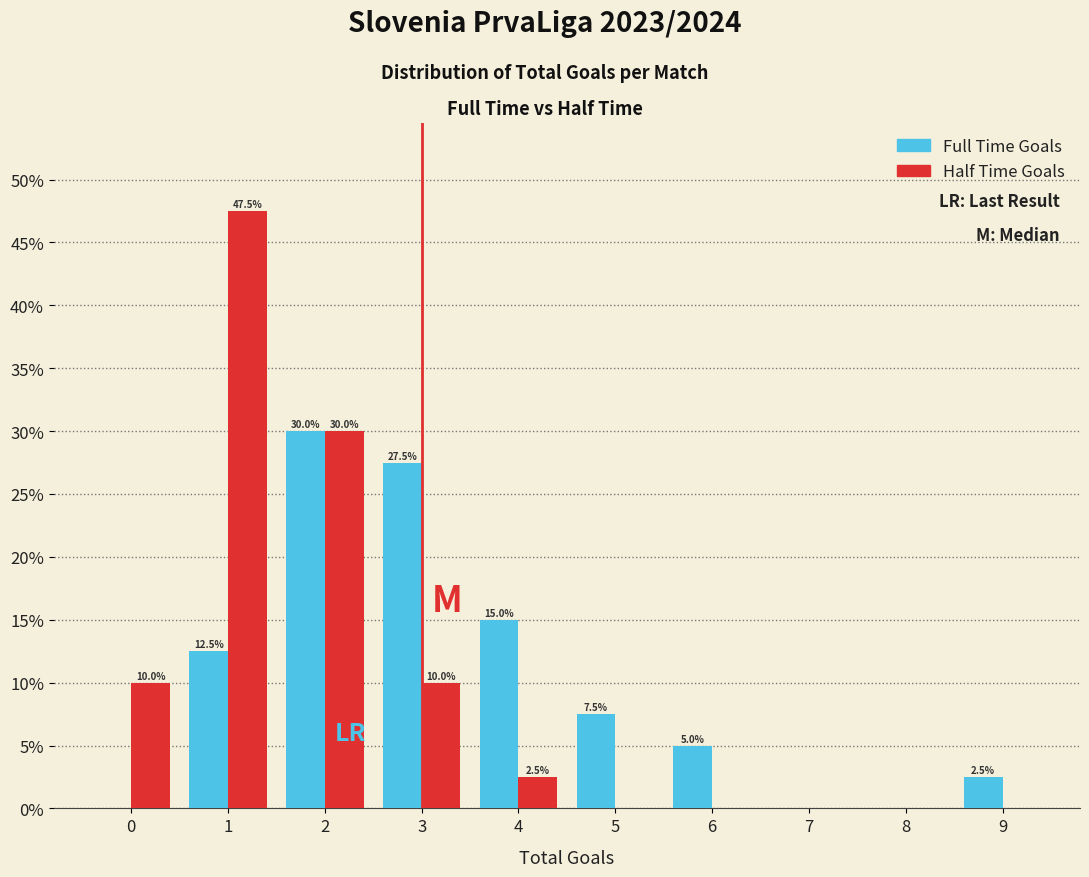

In the Full Time Goals series, which range on the x-axis has the tallest bar?

1.5 to 2.5